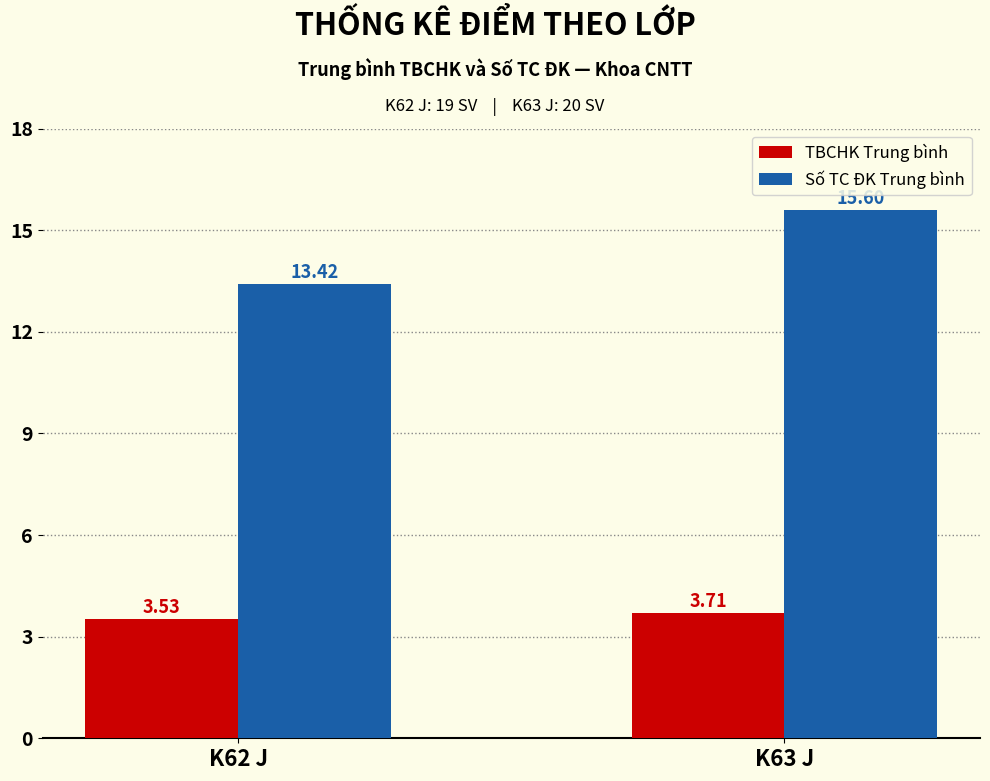

The Số TC ĐK Trung bình series shows 7.4 at K62 J. True or false?

False